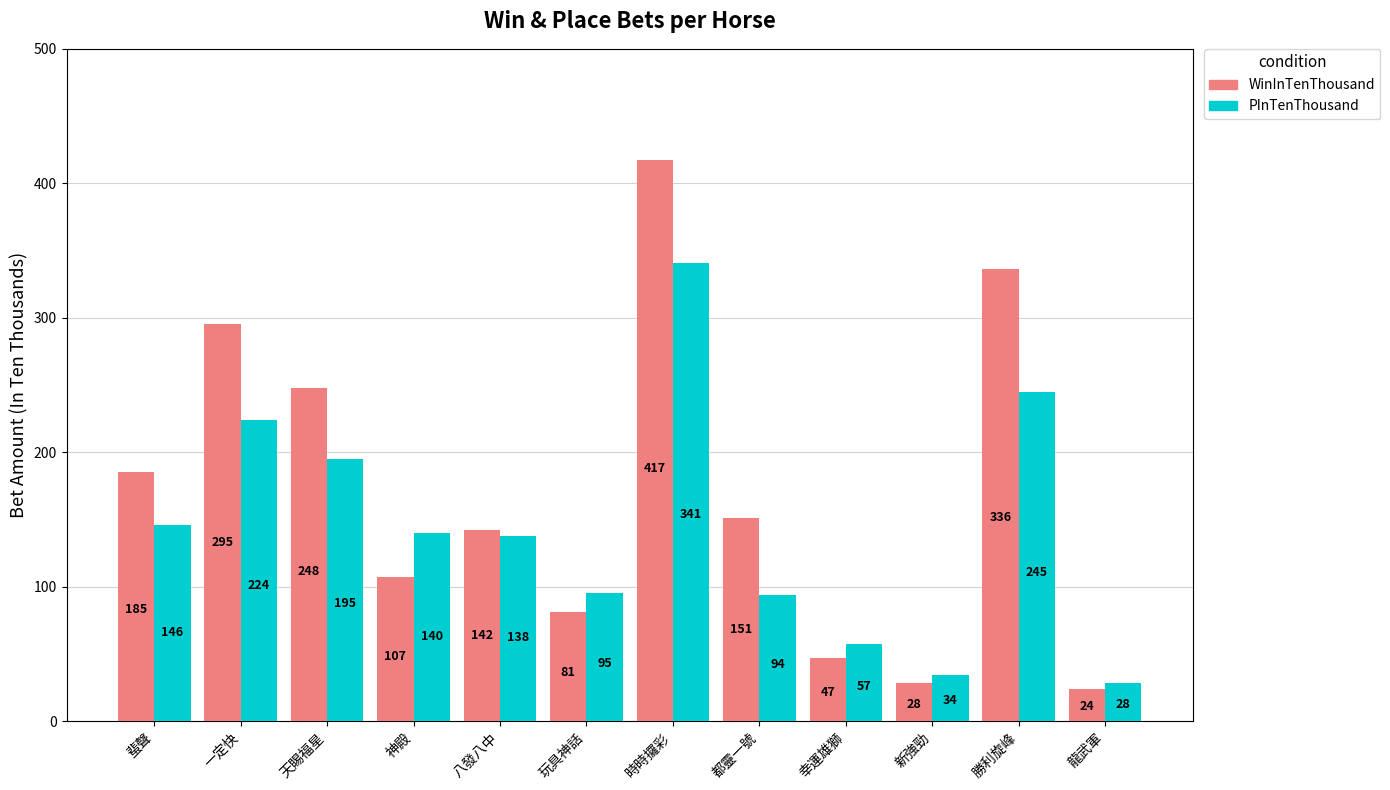

Reading left to right, extract all data points from this chart.

WinInTenThousand: 蜚聲=185	一定快=295	天賜福星=248	神殿=107	八發八中=142	玩具神話=81	時時攞彩=417	都靈一號=151	幸運雄獅=47	新強勁=28	勝利旋峰=336	龍武軍=24
PInTenThousand: 蜚聲=146	一定快=224	天賜福星=195	神殿=140	八發八中=138	玩具神話=95	時時攞彩=341	都靈一號=94	幸運雄獅=57	新強勁=34	勝利旋峰=245	龍武軍=28